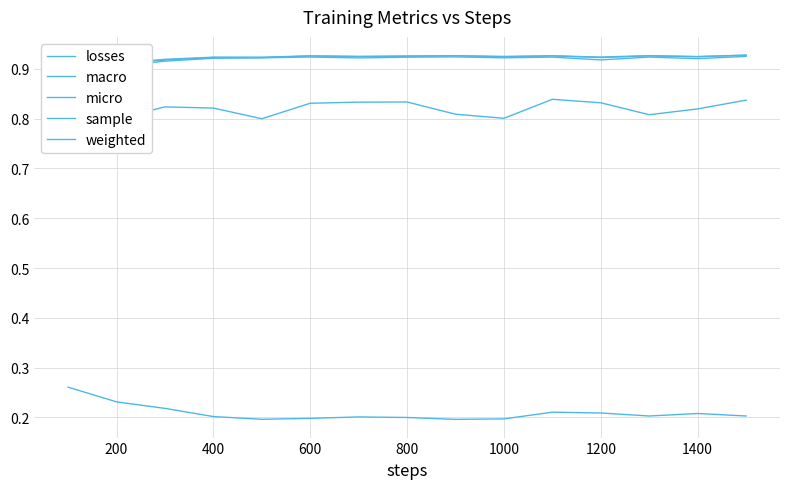

In weighted, how many points are higher than both neighbors (excluding endpoints)?

5